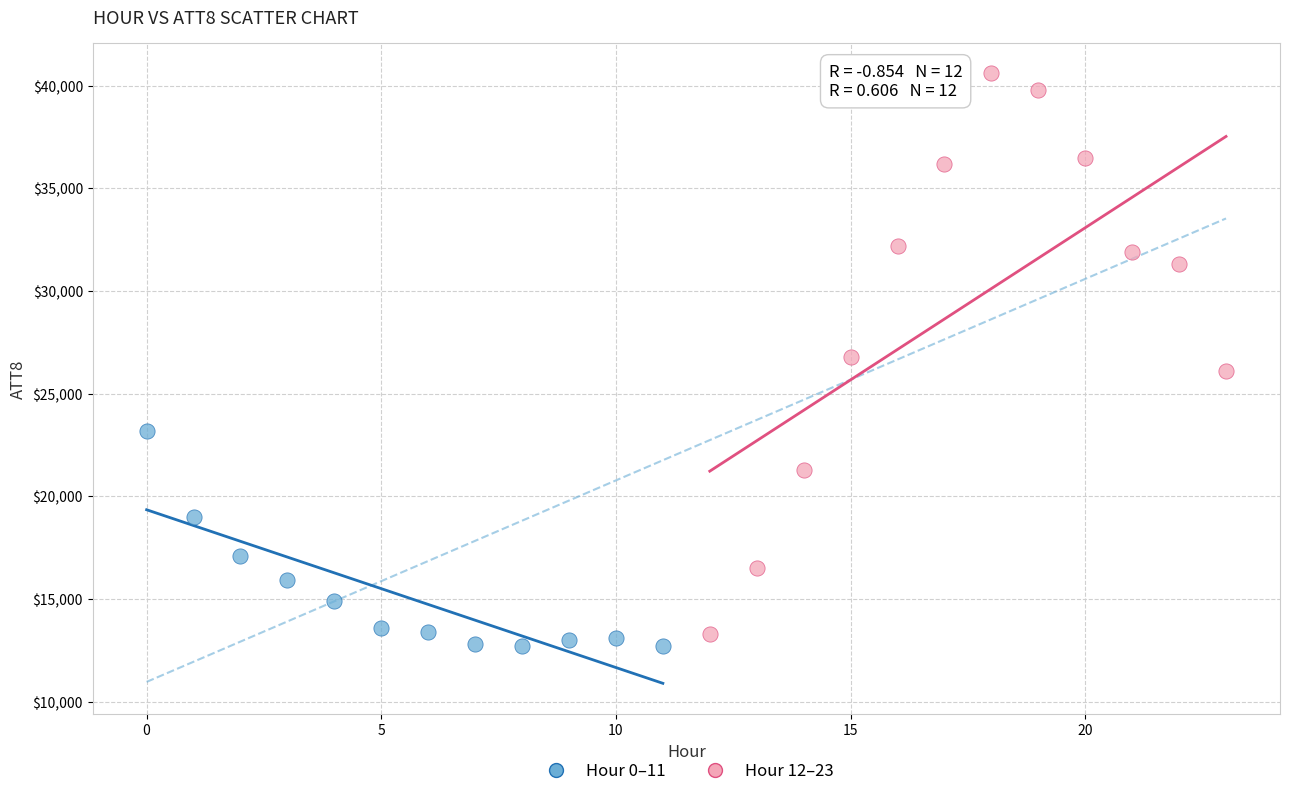

Which series reaches the maximum Y coordinate?

Hour 12–23